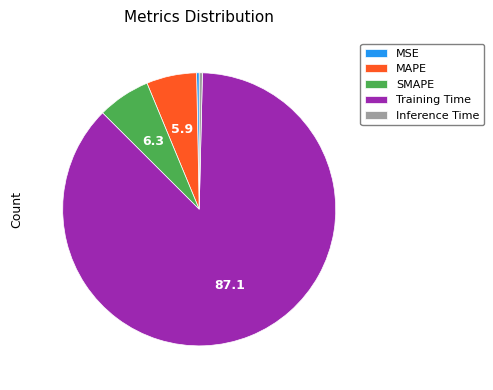

Which category accounts for the majority?

Training Time